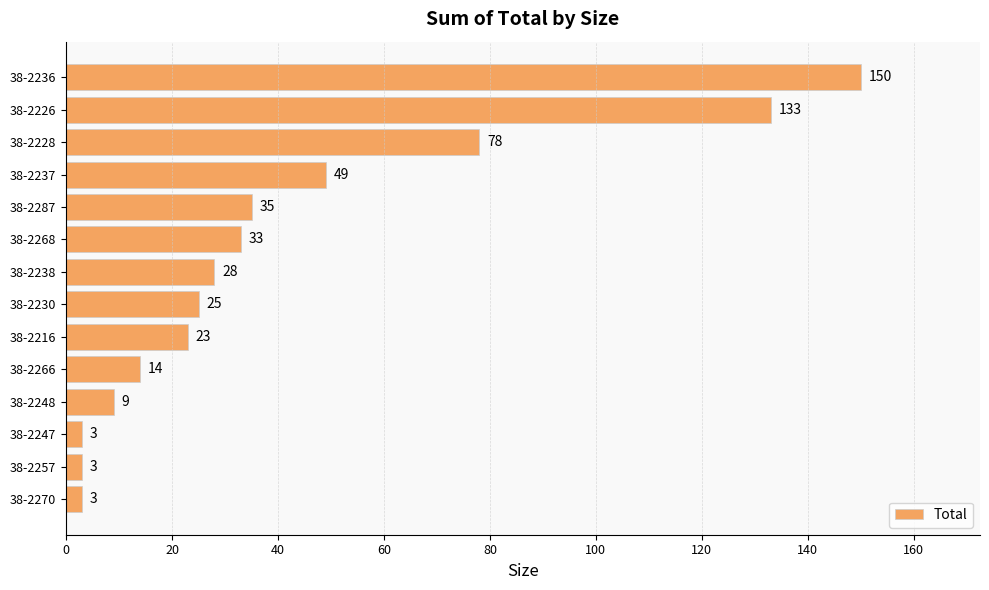

Which has a higher value, 38-2247 or 38-2237?

38-2237